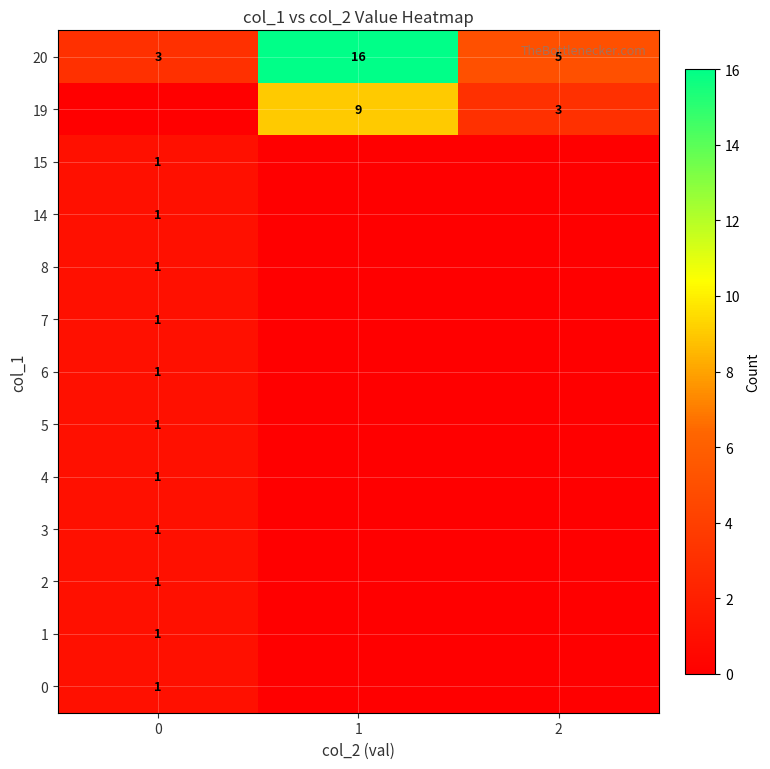

Which has a higher value, 1 or 2?

1